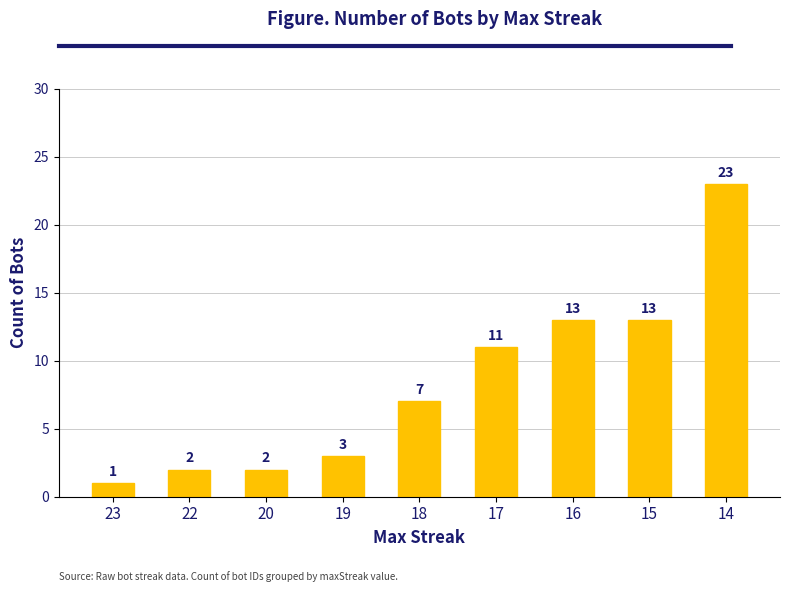

At which label is the value closest to 12?

17